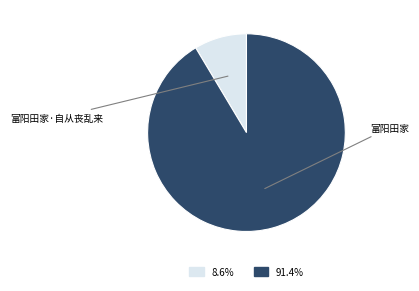

Which category has the biggest portion of the pie?

富阳田家